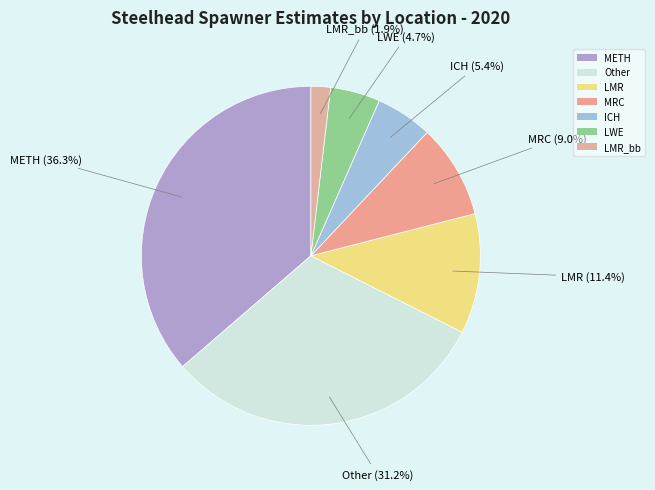

How many slices are in this pie chart?

7